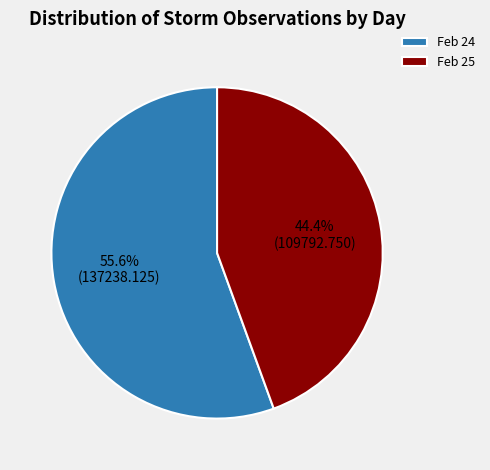

Does Feb 24 account for over 50% of the chart?

Yes